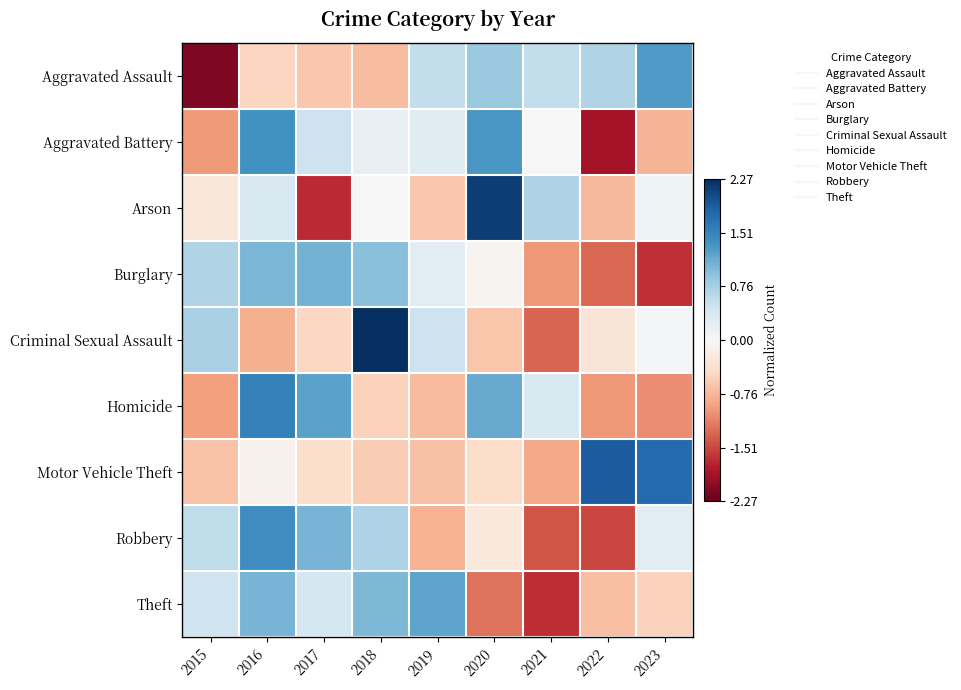

Reading right to left, what are all the values shown in this chart?

Aggravated Assault: 2023=1.3	2022=0.7	2021=0.6	2020=0.8	2019=0.6	2018=-0.7	2017=-0.6	2016=-0.5	2015=-2.1
Aggravated Battery: 2023=-0.8	2022=-1.9	2021=-0.0	2020=1.3	2019=0.3	2018=0.2	2017=0.5	2016=1.4	2015=-1.0
Arson: 2023=0.1	2022=-0.7	2021=0.7	2020=2.1	2019=-0.6	2018=-0.0	2017=-1.7	2016=0.3	2015=-0.3
Burglary: 2023=-1.6	2022=-1.3	2021=-1.0	2020=-0.1	2019=0.2	2018=0.9	2017=1.1	2016=1.0	2015=0.7
Criminal Sexual Assault: 2023=0.0	2022=-0.3	2021=-1.3	2020=-0.6	2019=0.5	2018=2.3	2017=-0.5	2016=-0.8	2015=0.7
Homicide: 2023=-1.1	2022=-1.0	2021=0.3	2020=1.1	2019=-0.7	2018=-0.5	2017=1.2	2016=1.5	2015=-0.9
Motor Vehicle Theft: 2023=1.8	2022=1.9	2021=-0.9	2020=-0.4	2019=-0.7	2018=-0.6	2017=-0.4	2016=-0.1	2015=-0.6
Robbery: 2023=0.2	2022=-1.5	2021=-1.4	2020=-0.2	2019=-0.8	2018=0.7	2017=1.1	2016=1.4	2015=0.6
Theft: 2023=-0.5	2022=-0.7	2021=-1.7	2020=-1.2	2019=1.2	2018=1.0	2017=0.4	2016=1.0	2015=0.4